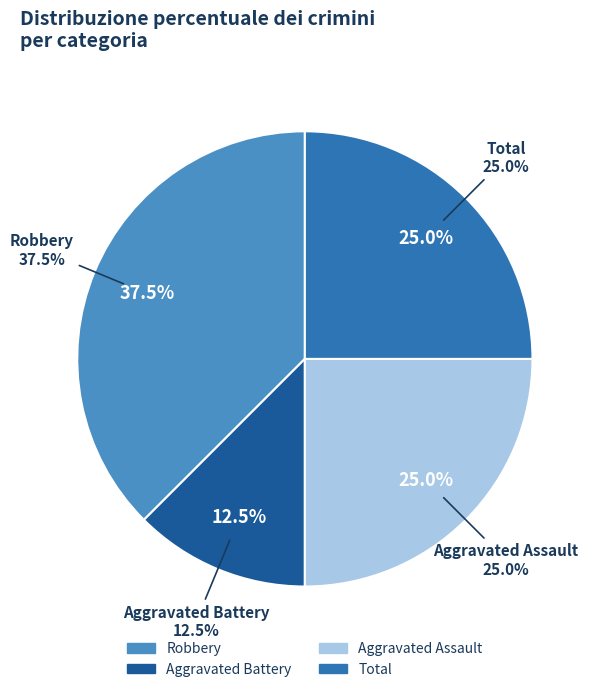

Rank the categories by value from lowest to highest.

Aggravated Battery, Aggravated Assault, Total, Robbery